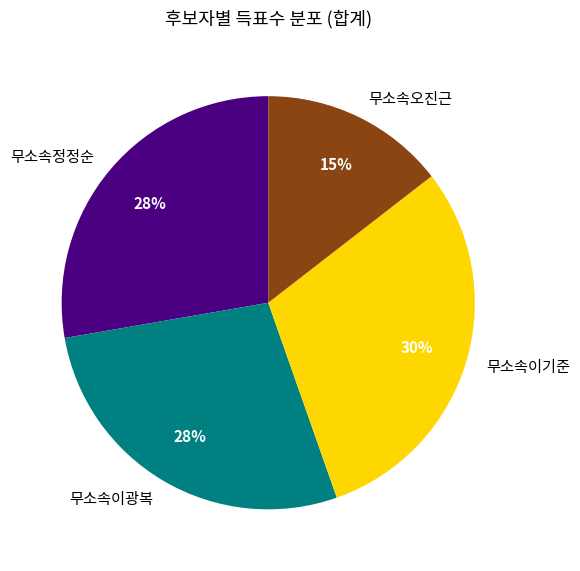

Is there a majority slice in this chart?

No